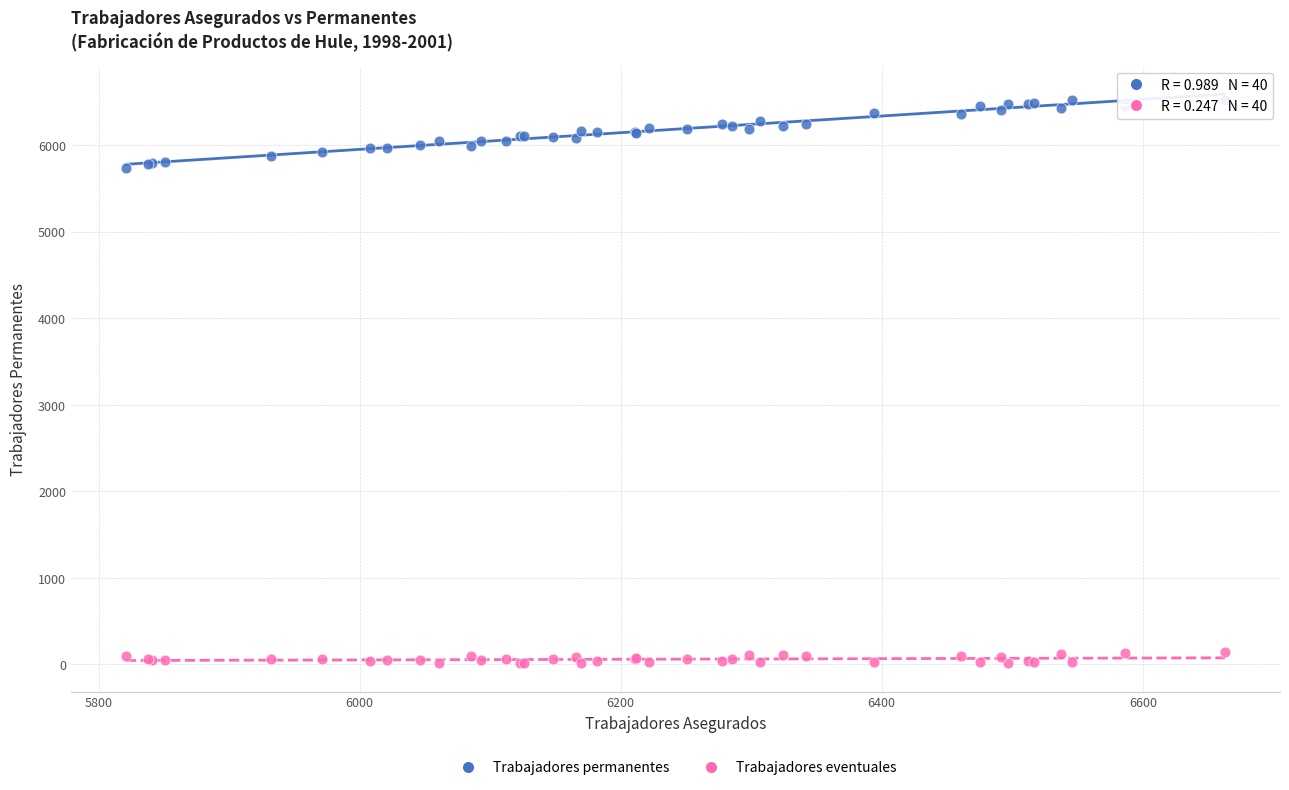

Which series has the largest Y range (max minus min)?

Trabajadores permanentes